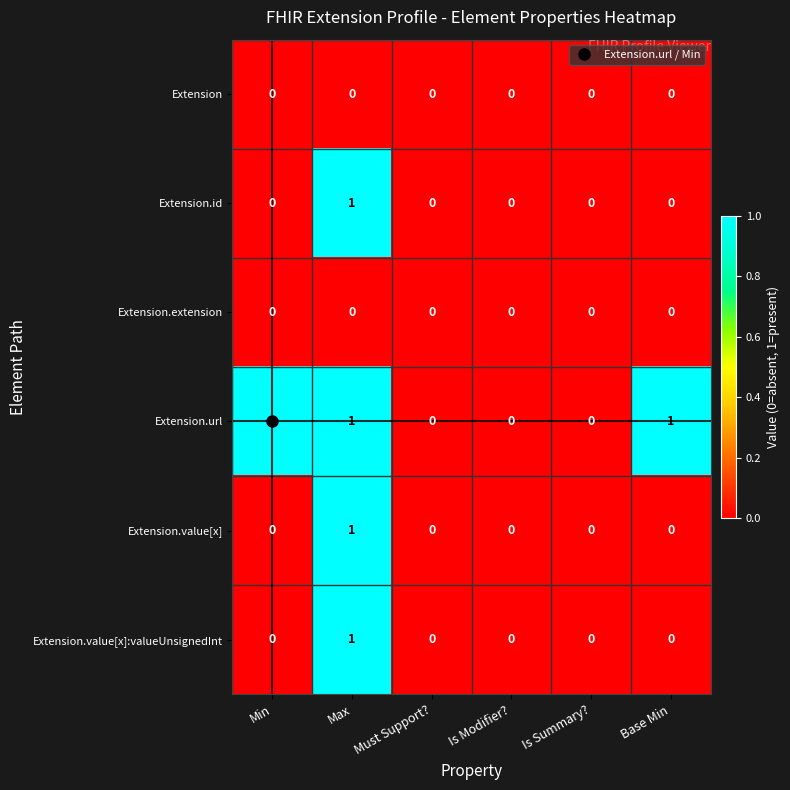

Which series changed the most between Min and Must Support??

Extension.url